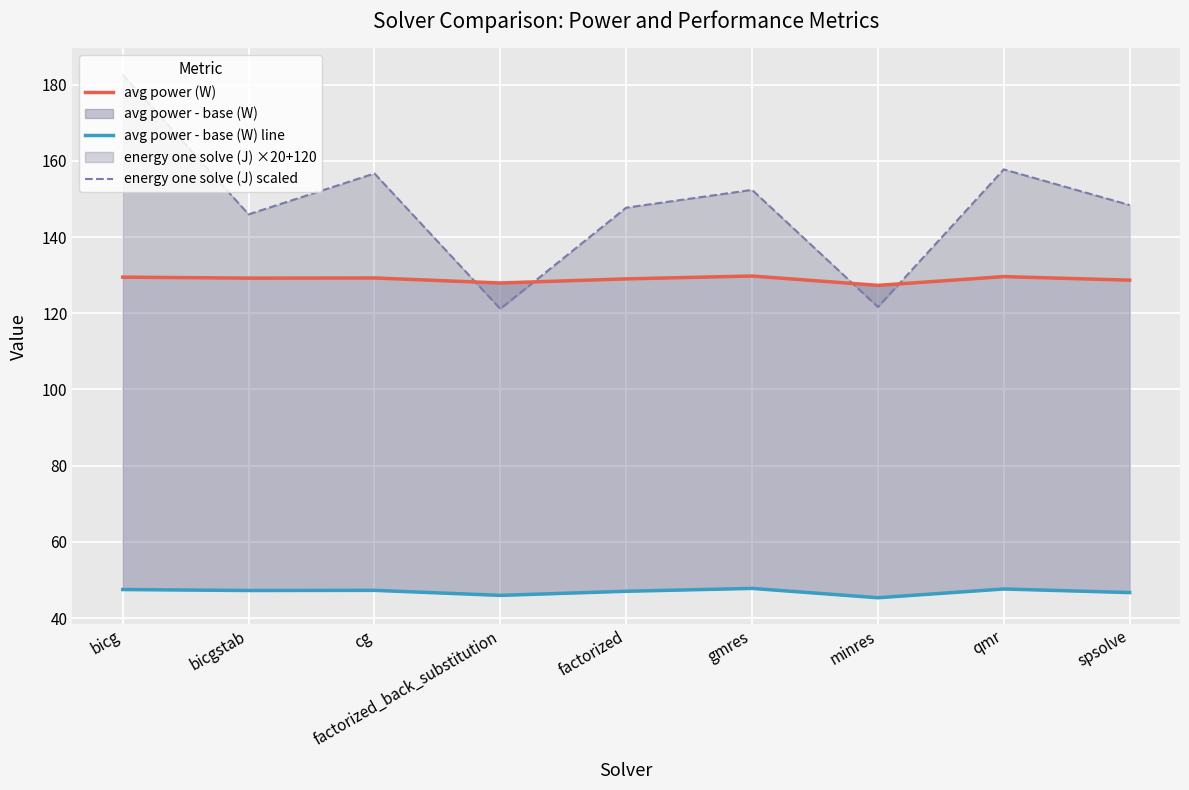

What is the highest value of the energy one solve (J) scaled series?

182.6